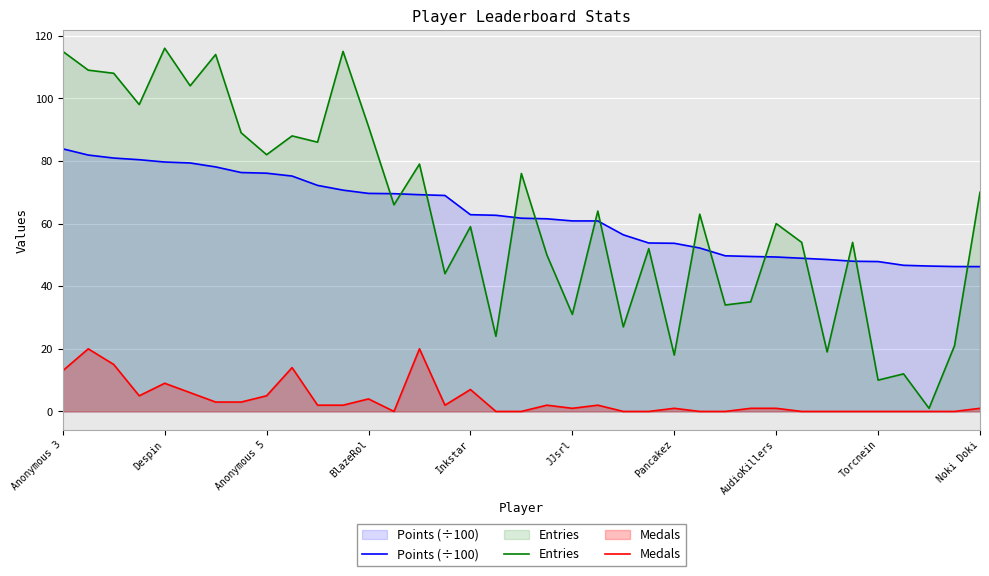

Is it true that Points (÷100) equals 82.1 at 25?

False